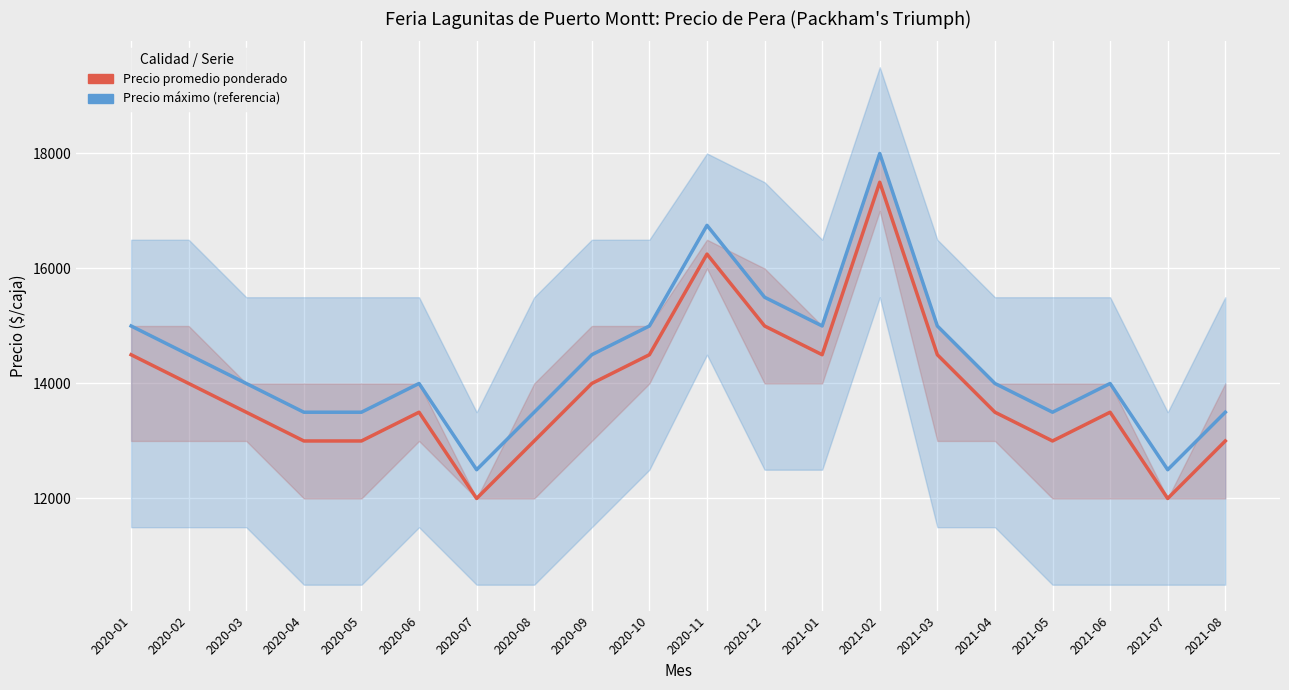

How many series are shown in this chart?

2